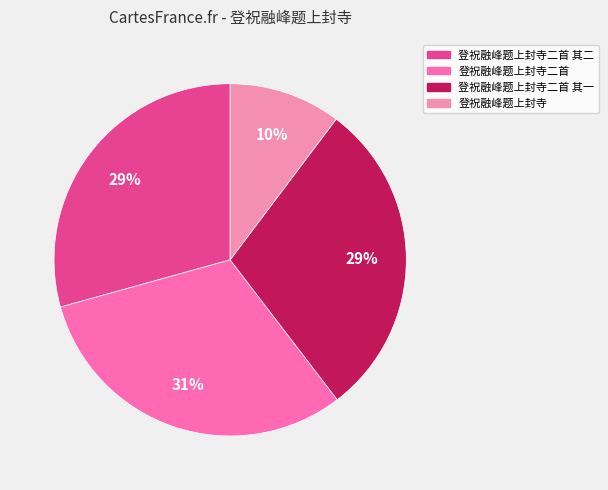

Which has a higher value, 登祝融峰题上封寺二首 or 登祝融峰题上封寺二首 其二?

登祝融峰题上封寺二首